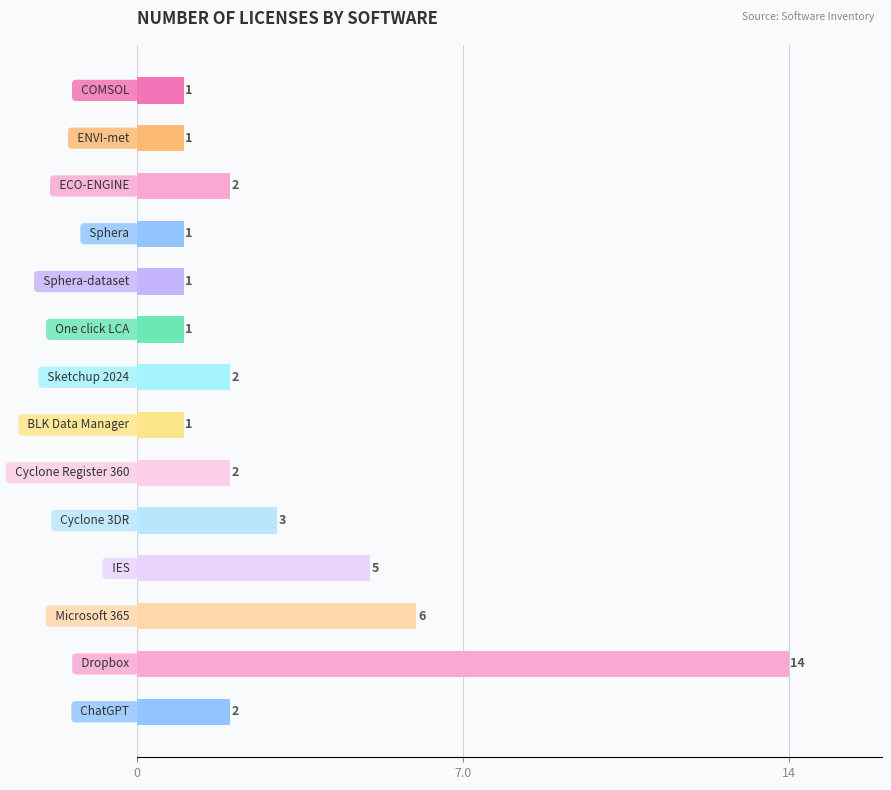

Reading top to bottom, list all the values displayed in this chart.

1	1	2	1	1	1	2	1	2	3	5	6	14	2